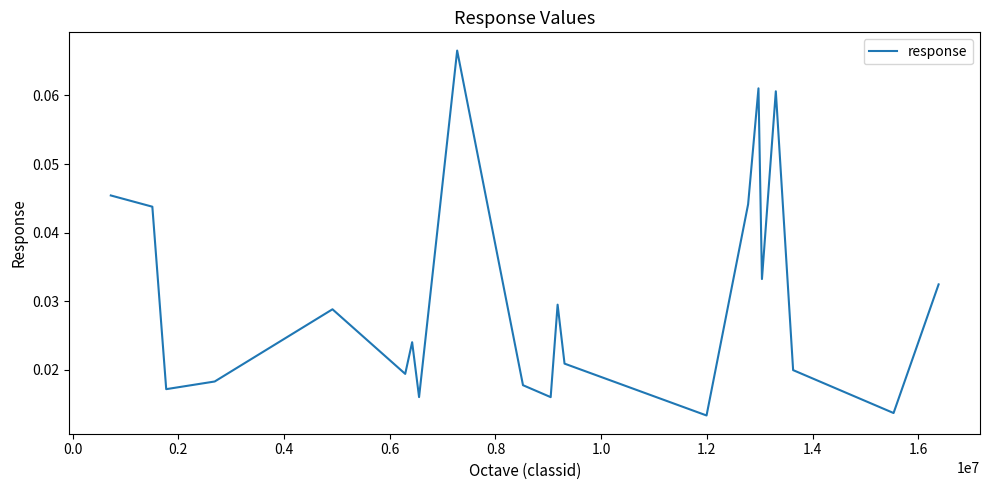

Is it true that the value at 0.4 is 0.0?

False